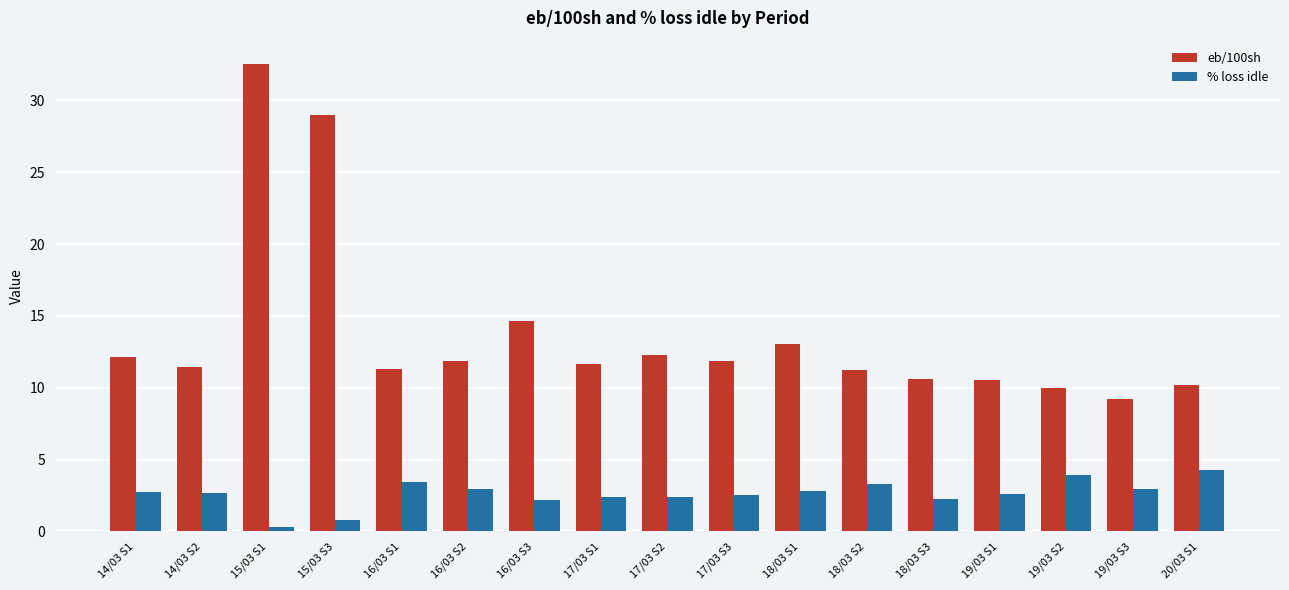

What is the total value across all series at 18/03 S2?

14.6